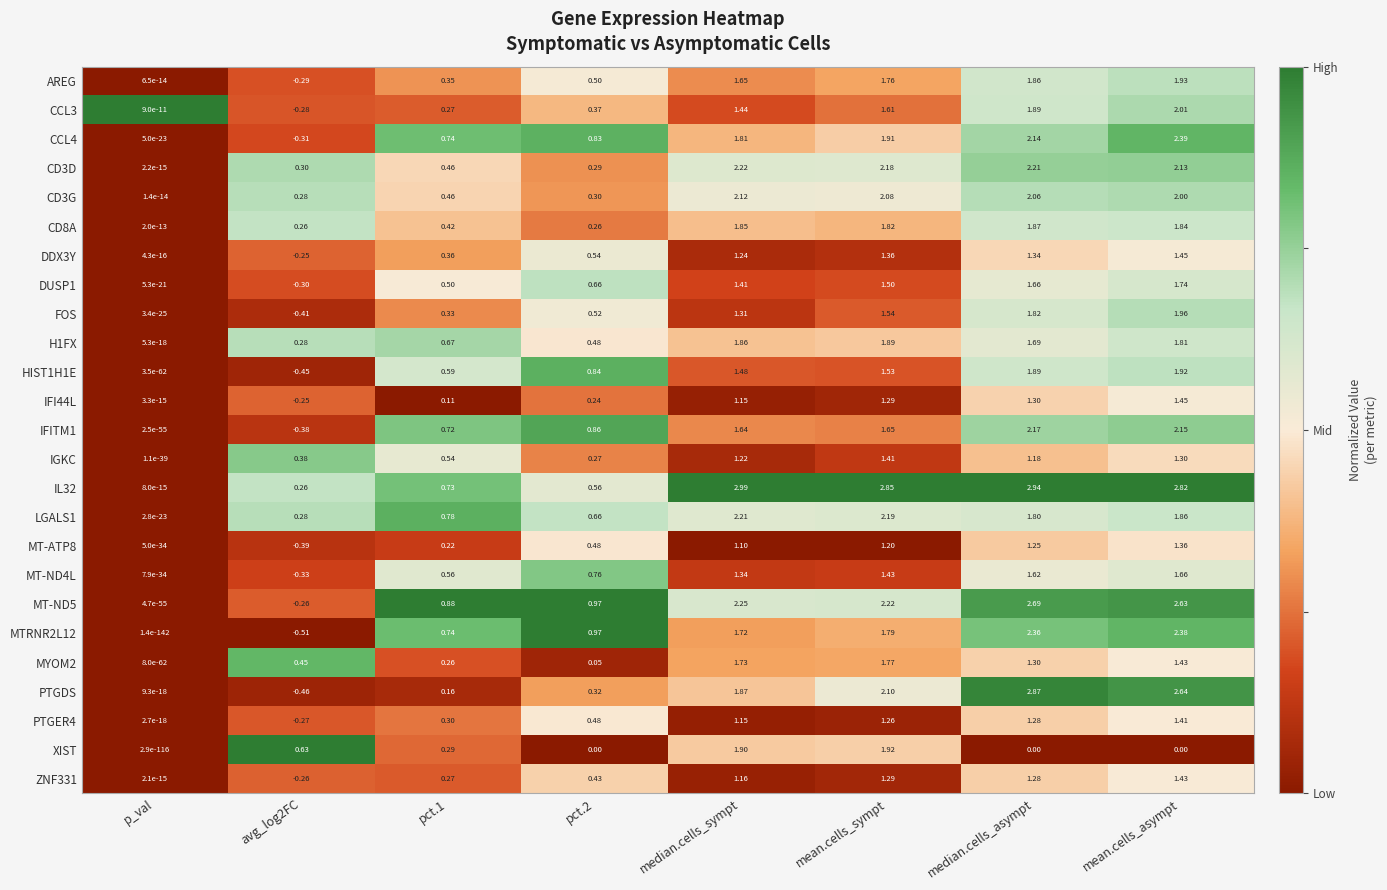

Which series changed the most between pct.1 and median.cells_sympt?

IL32